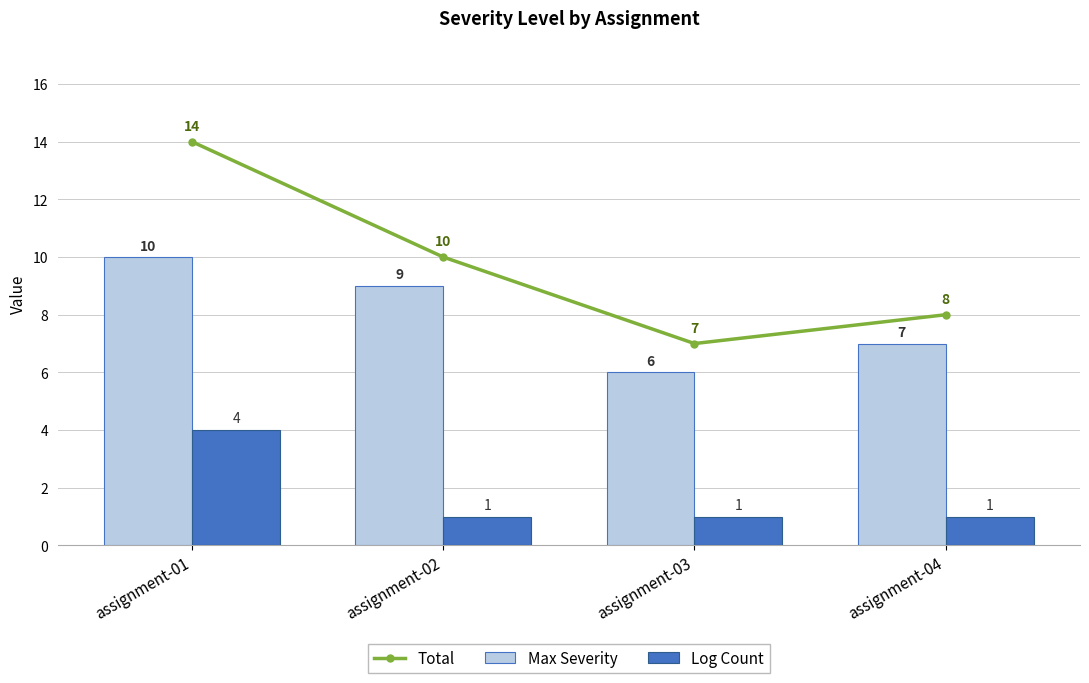

At how many categories does at least one series exceed 10?

1